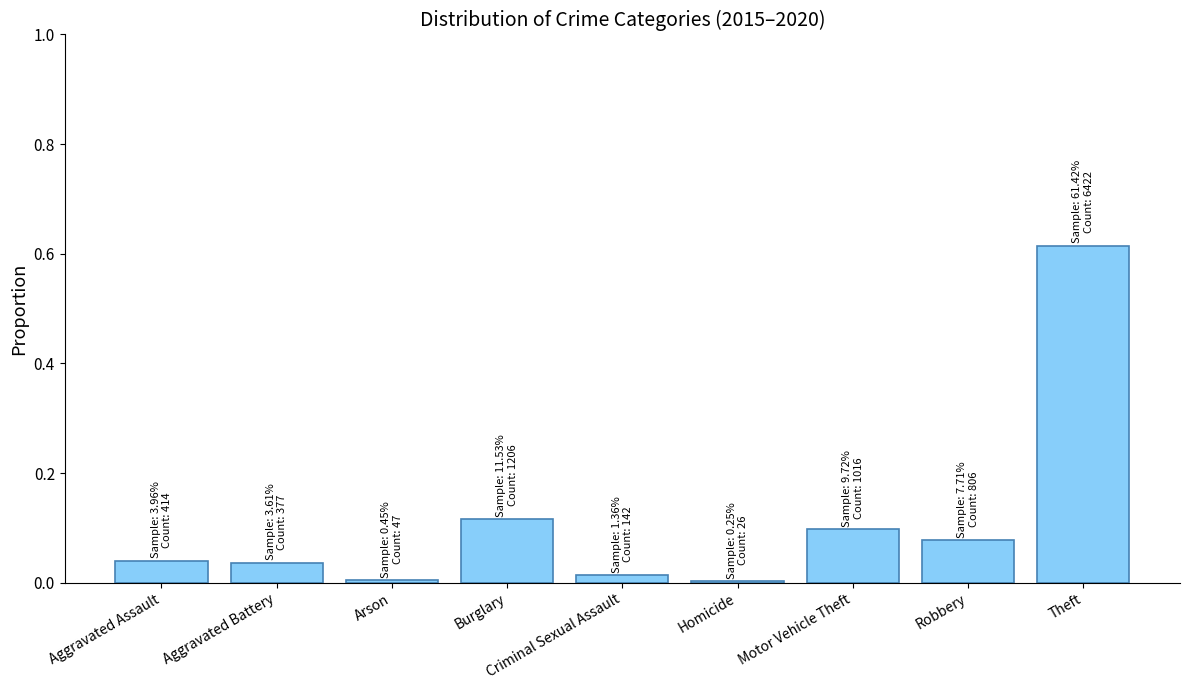

What is the sum of all values?

1.0